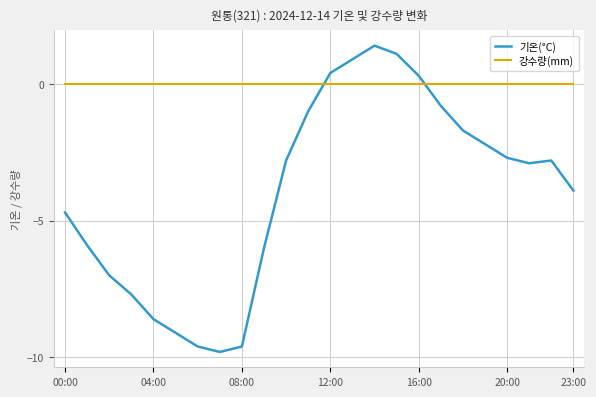

Which series has the largest total across all categories?

강수량(mm)